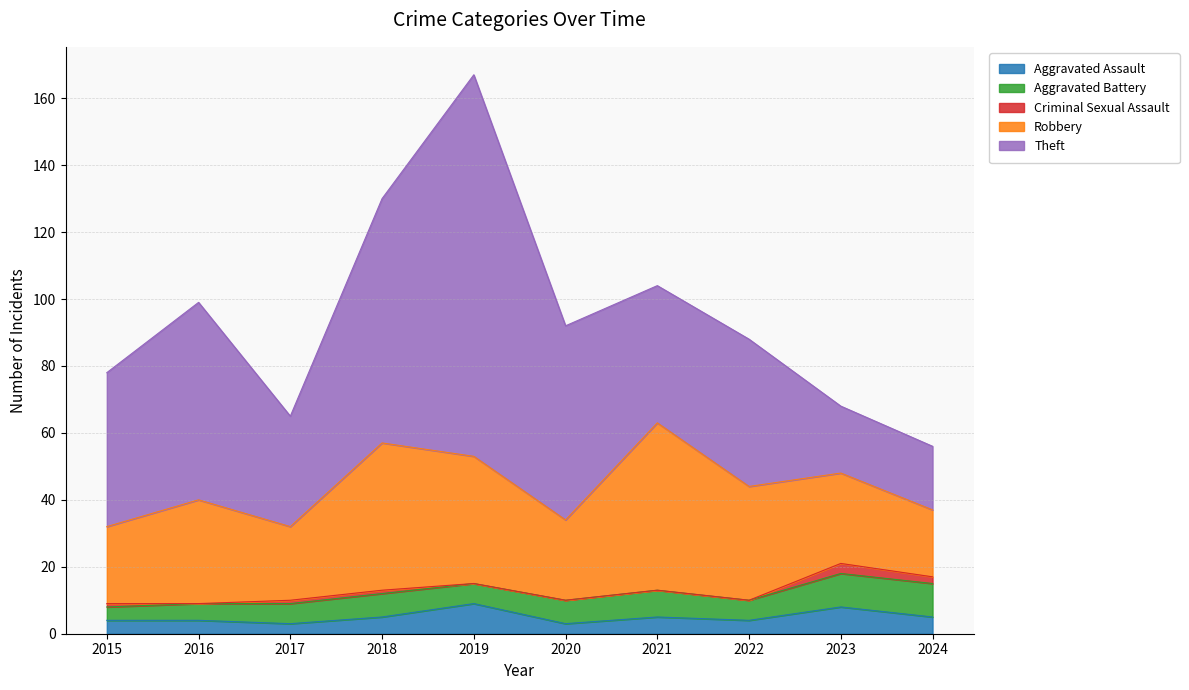

True or false: Aggravated Battery has more than 2 interior local peaks.

False